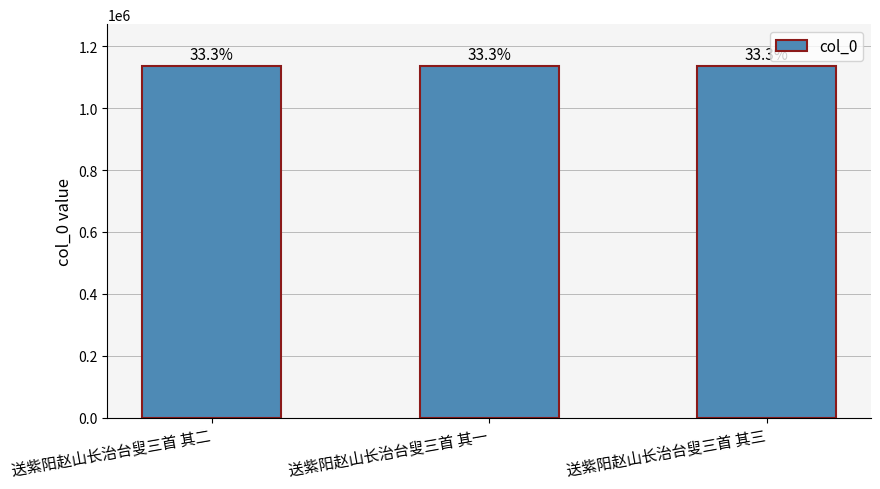

What is the ratio of the value at 送紫阳赵山长治台叟三首 其三 to the value at 送紫阳赵山长治台叟三首 其二?

1.0